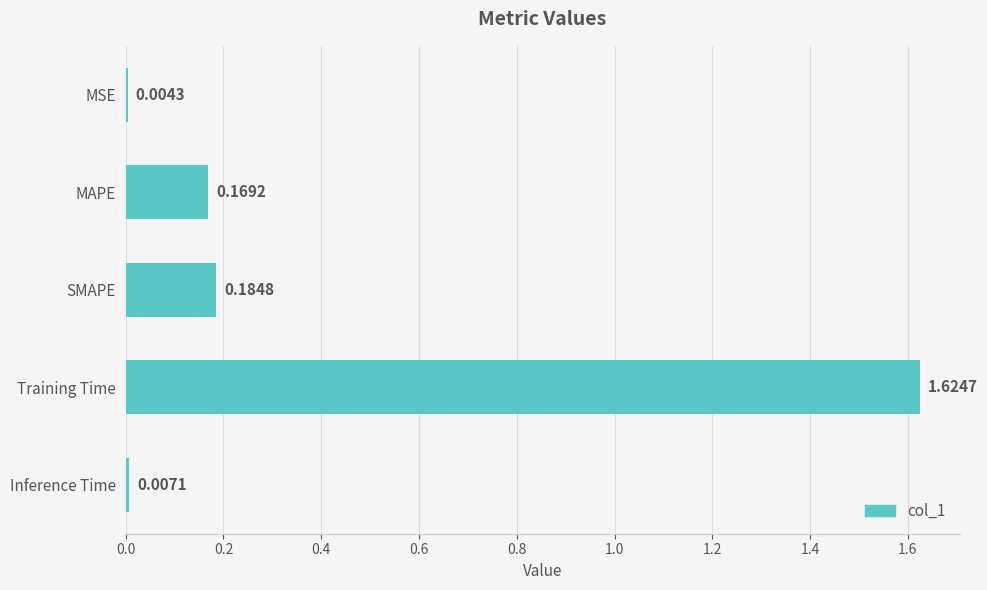

What is the sum of the values at Training Time and SMAPE?

1.8